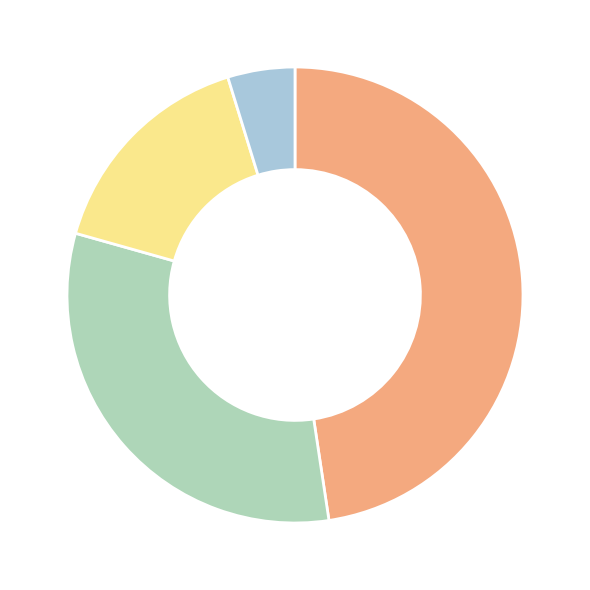

How many slices are in this pie chart?

4